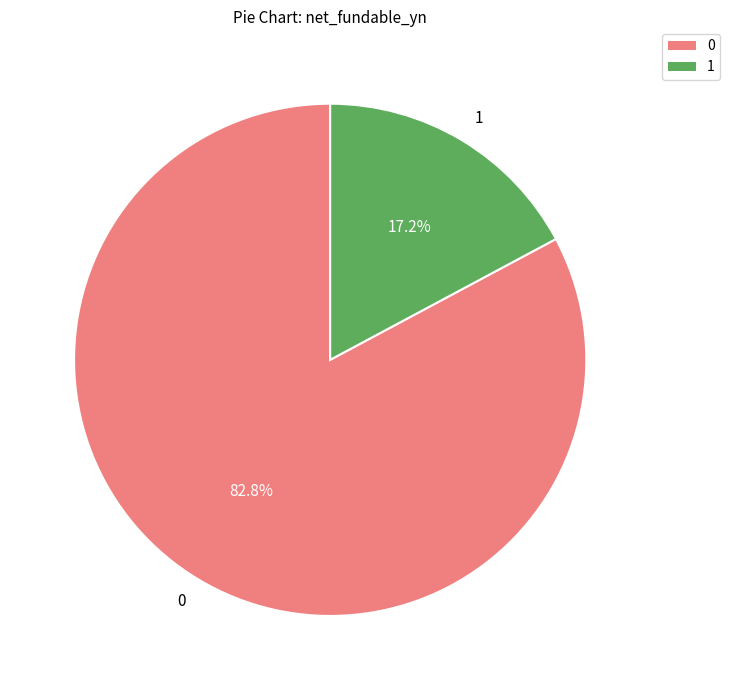

How many slices are in this pie chart?

2